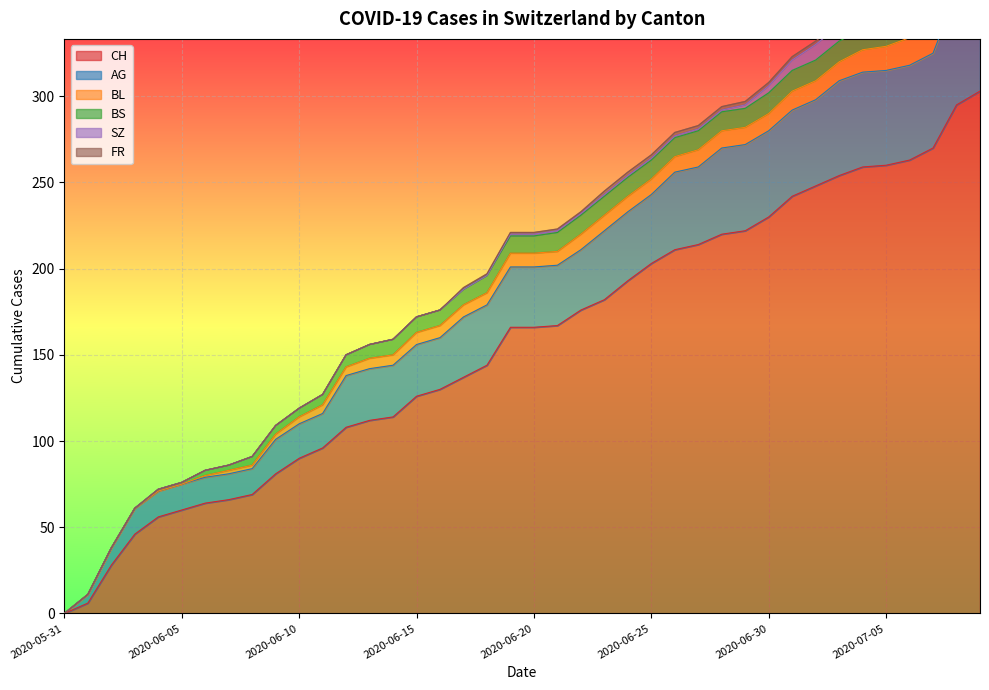

True or false: FR and CH intersect in this chart.

False